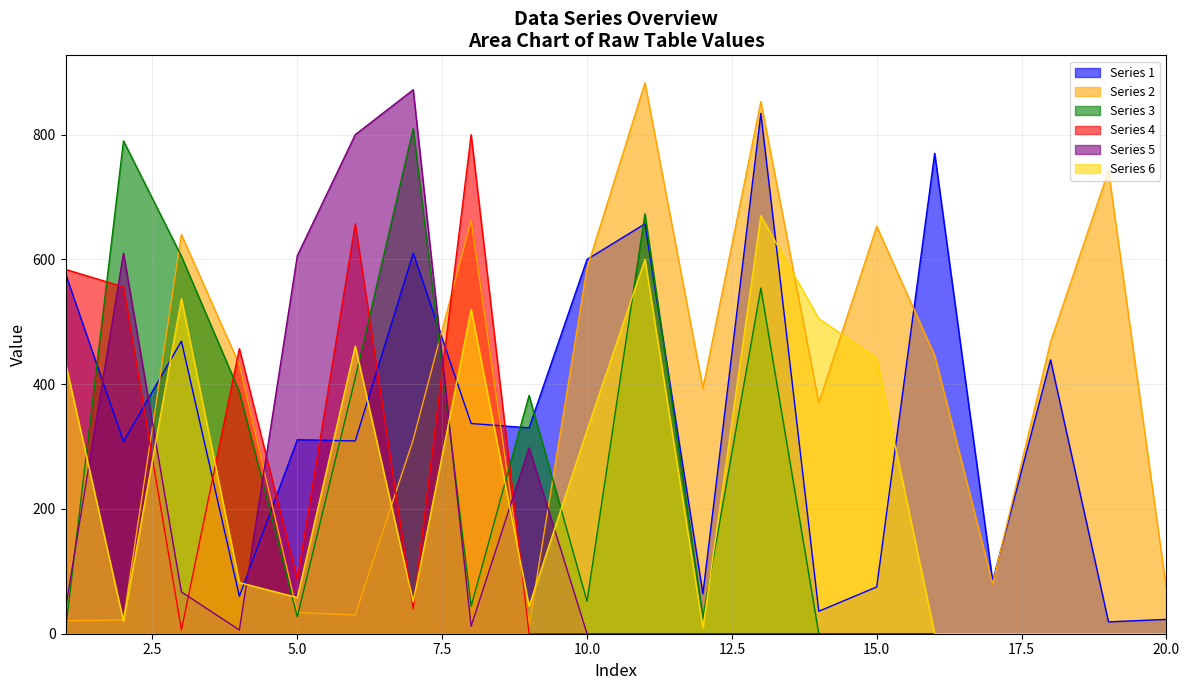

What are all the series names shown in the legend?

Series 1, Series 2, Series 3, Series 4, Series 5, Series 6